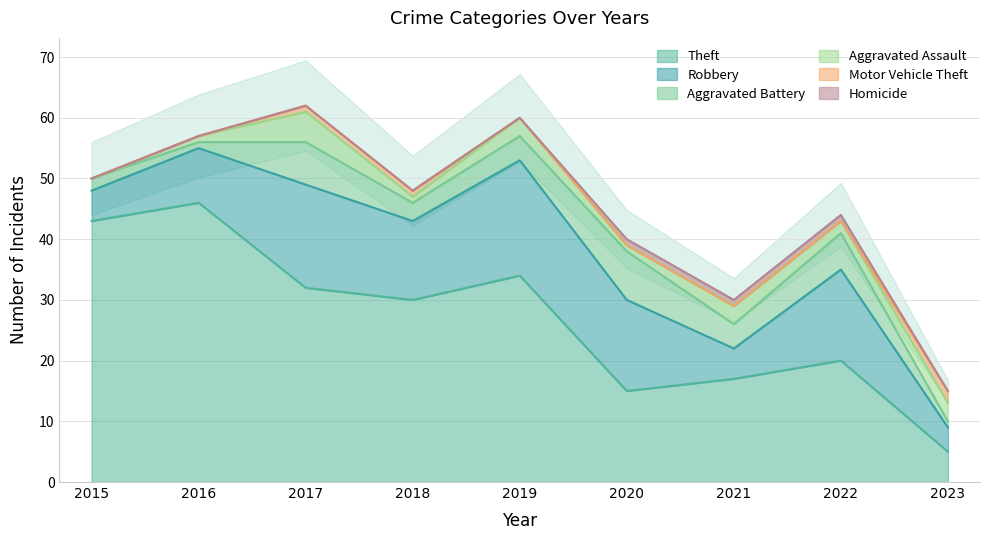

Which category has the highest value in the Theft series?

2016